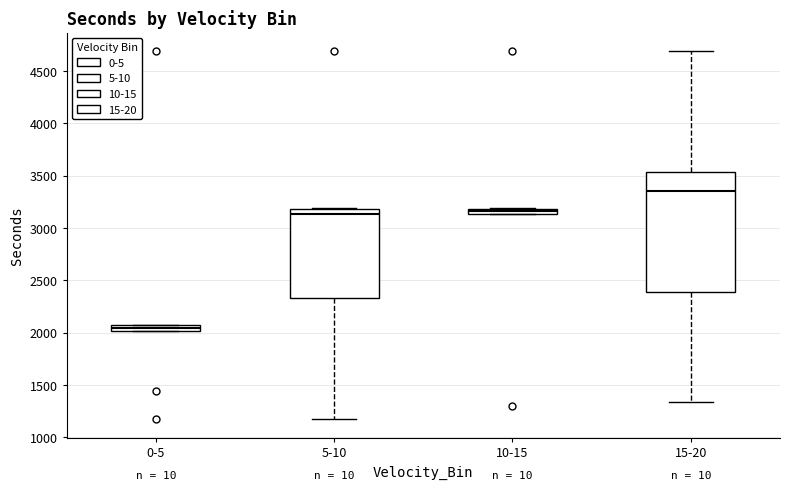

Which box has the lowest median line?

0-5